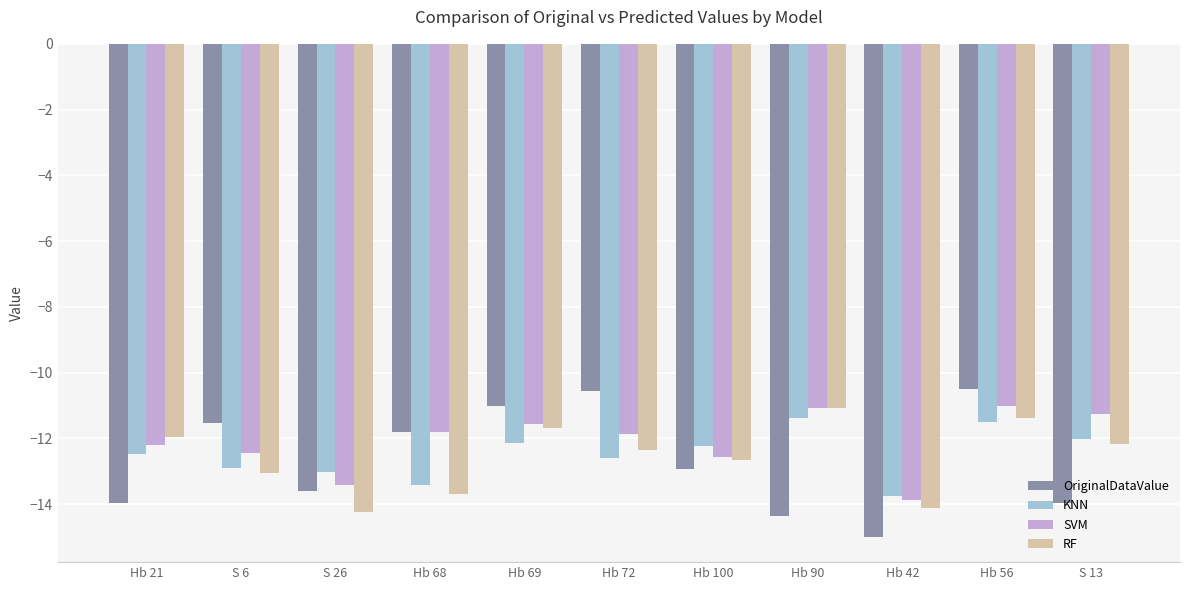

Between Hb 68 and Hb 42, which series saw the biggest shift?

OriginalDataValue